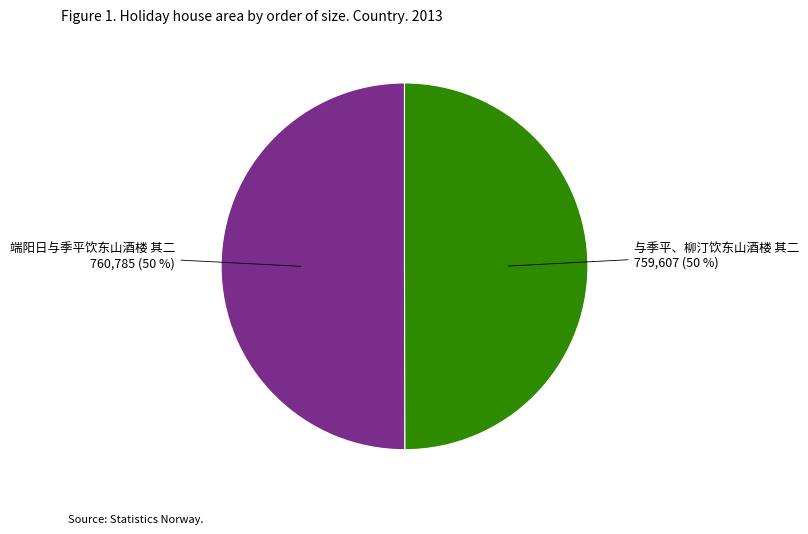

To the nearest percent, what portion does 与季平、柳汀饮东山酒楼 其二 represent?

50%